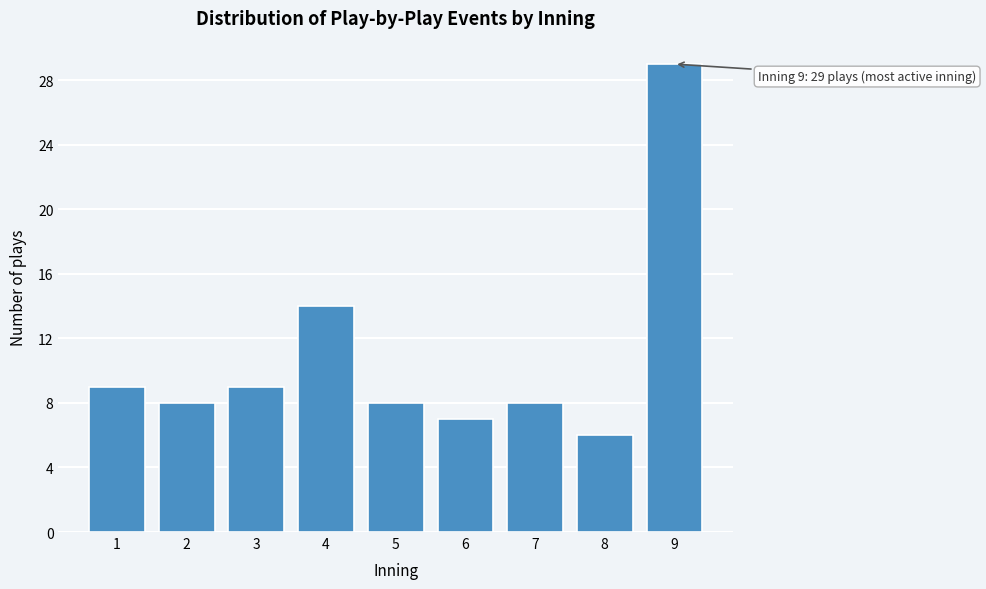

Reading left to right, what are all the values shown in this chart?

9	8	9	14	8	7	8	6	29